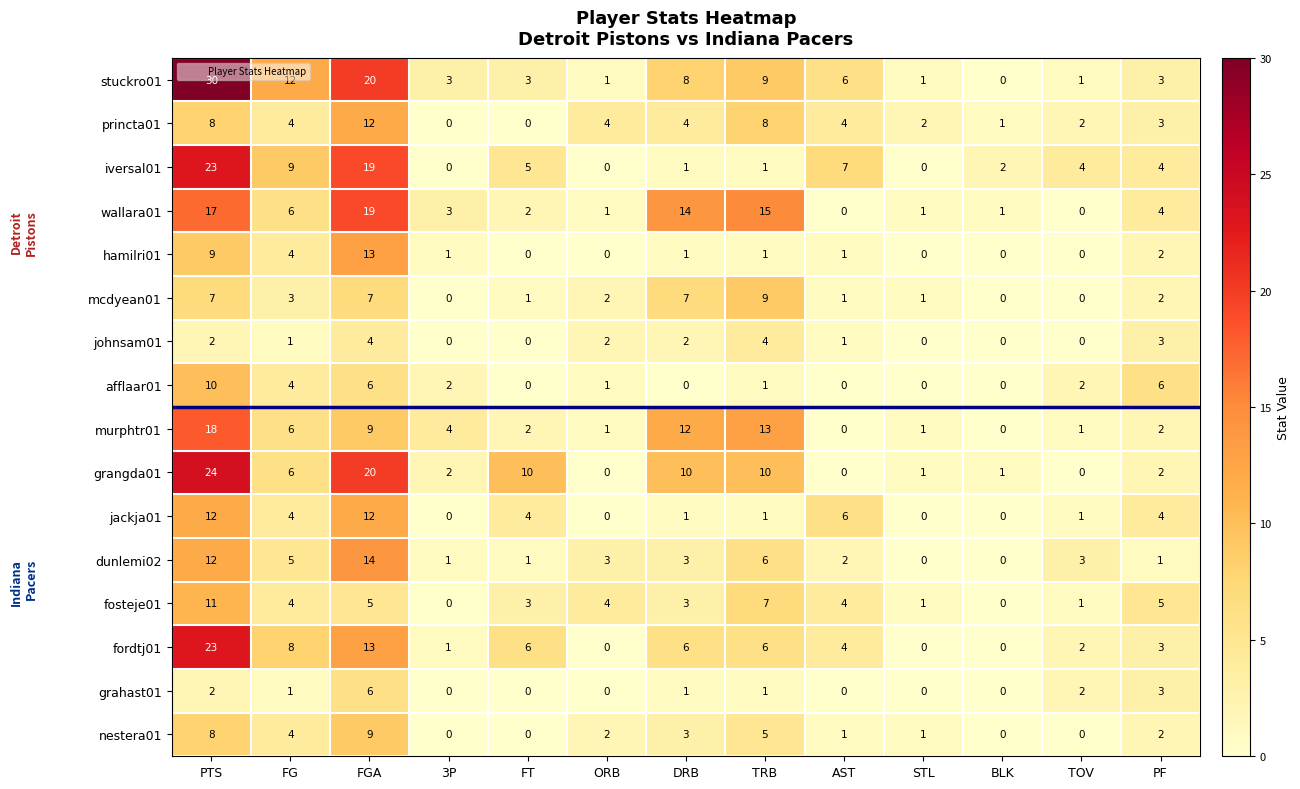

How many afflaar01 values are between 0 and 4?

10